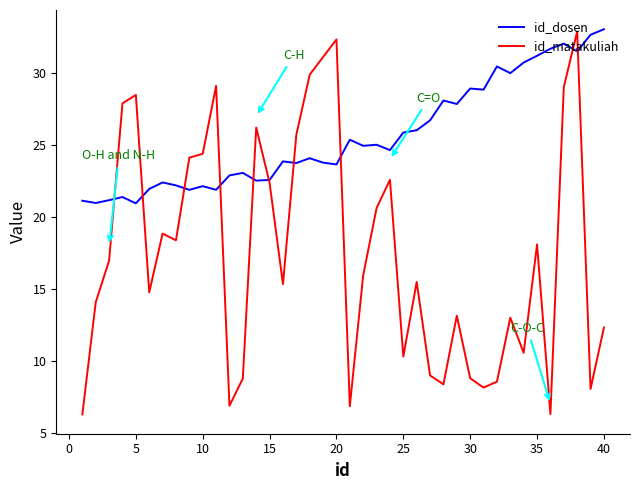

Rank the series by their average value, from highest to lowest.

id_dosen, id_matakuliah